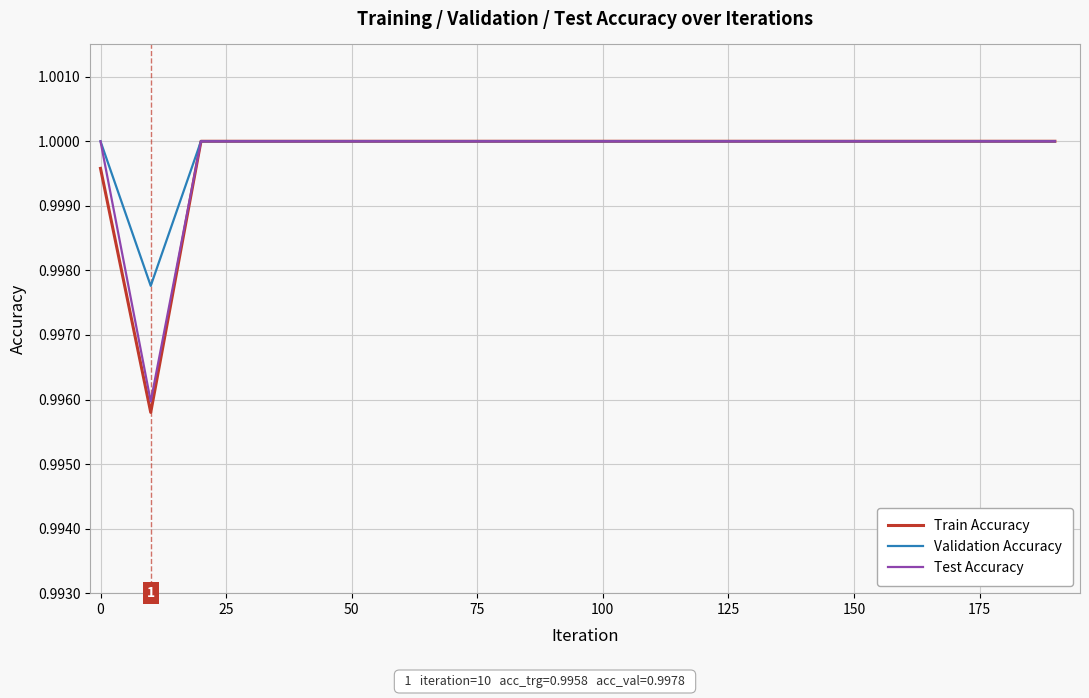

Which series has the largest range (max minus min)?

Train Accuracy